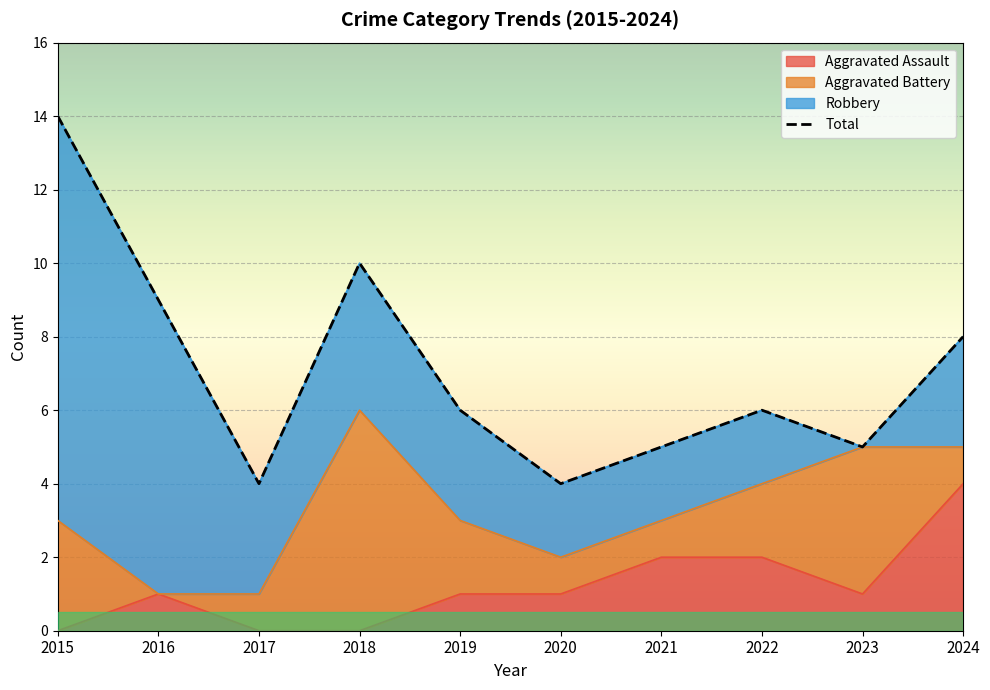

At which label does Aggravated Assault reach its peak?

2024